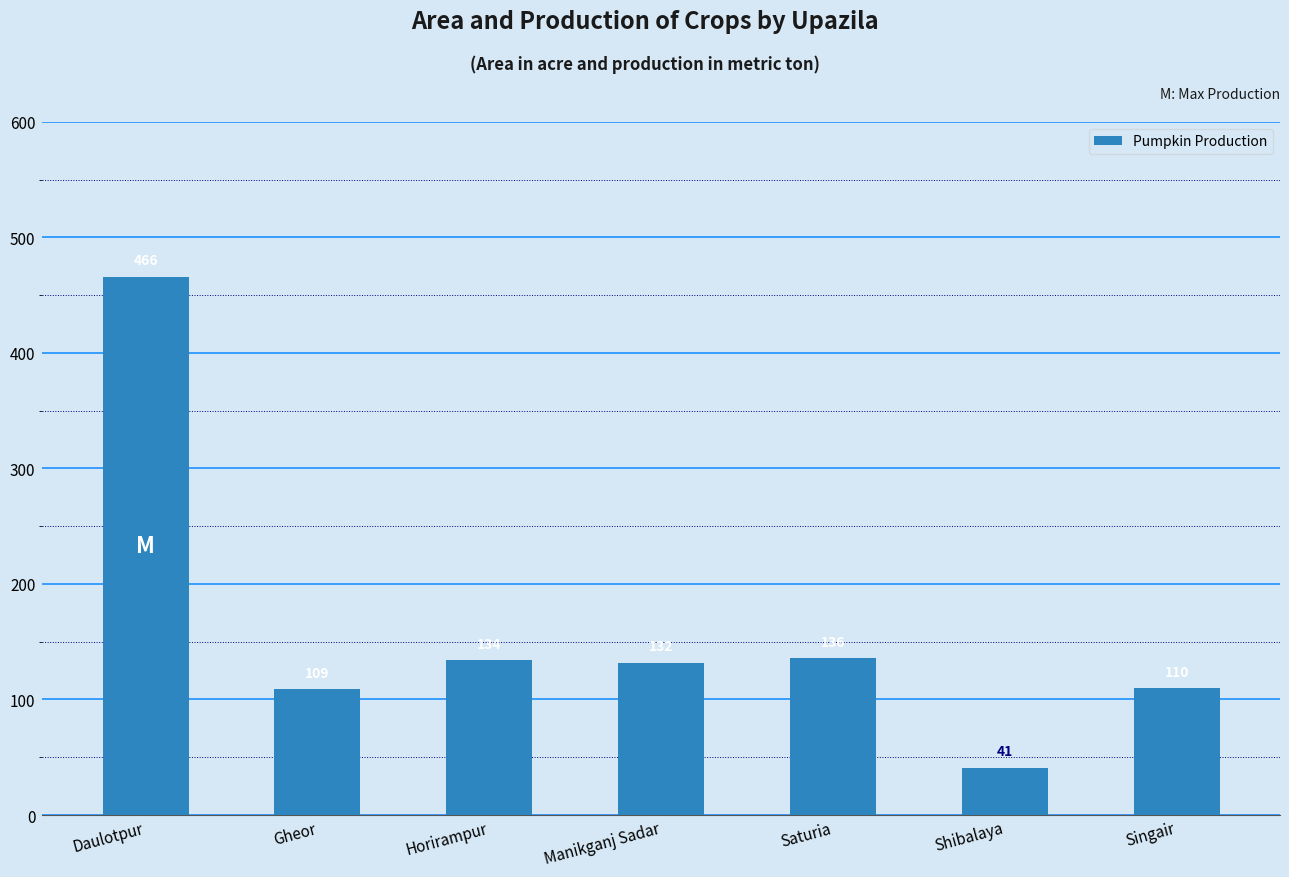

The value at Manikganj Sadar is 132. True or false?

True